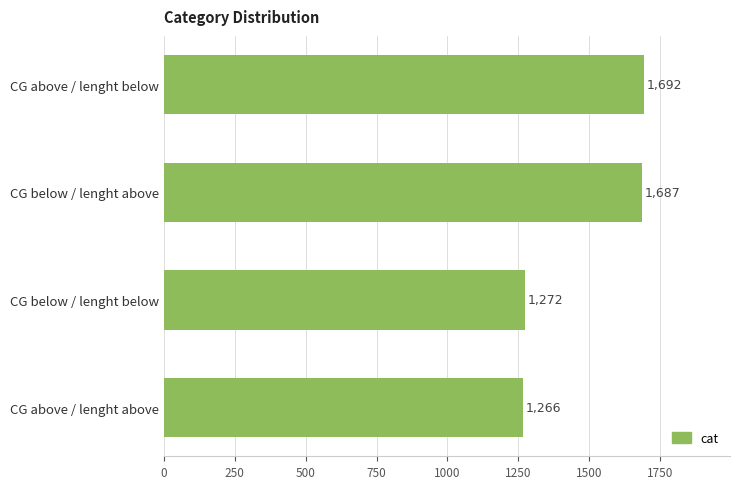

What is the difference between the maximum and minimum values?

426